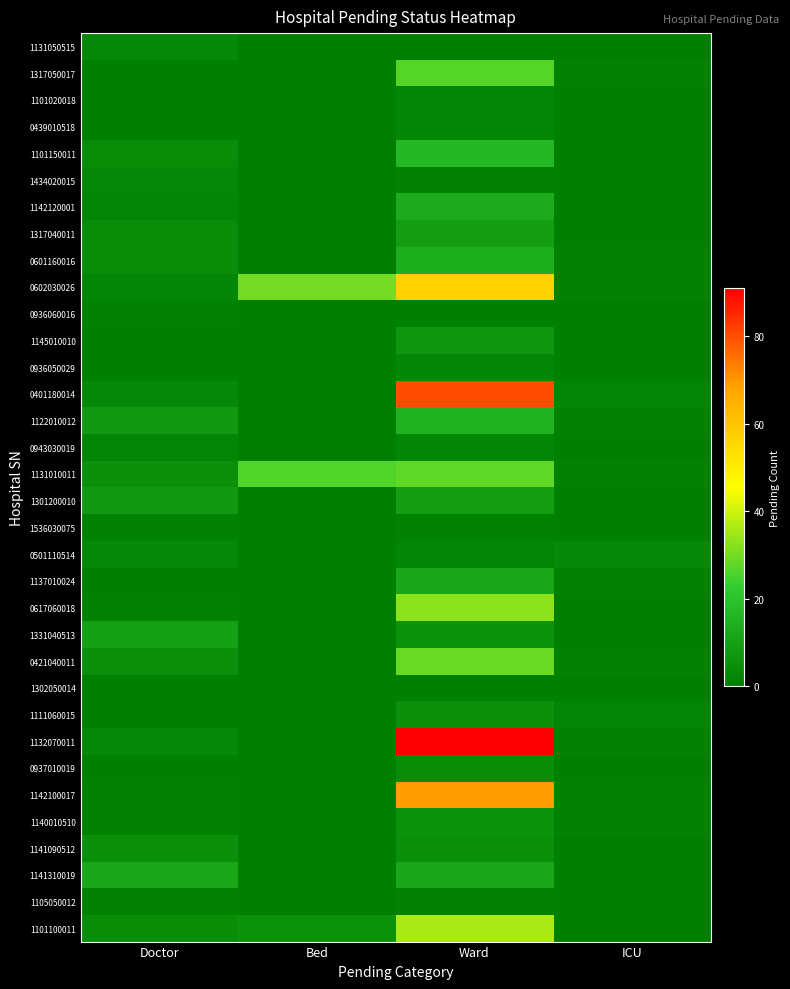

Rank the series at Bed from lowest to highest value.

1131050515, 1317050017, 1101020018, 0439010518, 1101150011, 1434020015, 1142120001, 1317040011, 0601160016, 0936060016, 1145010010, 0936050029, 0401180014, 1122010012, 0943030019, 1301200010, 1536030075, 0501110514, 1137010024, 0617060018, 1331040513, 0421040011, 1302050014, 1111060015, 1132070011, 0937010019, 1142100017, 1140010510, 1141090512, 1141310019, 1105050012, 1101100011, 1131010011, 0602030026